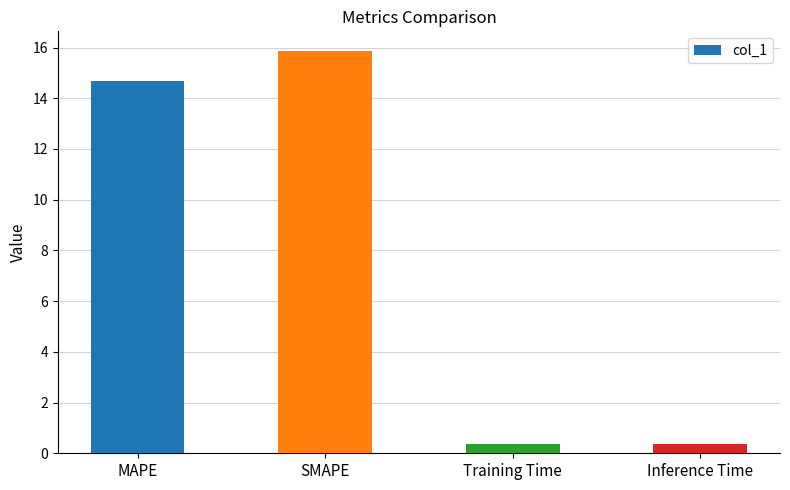

What is the minimum value shown in the chart?

0.3